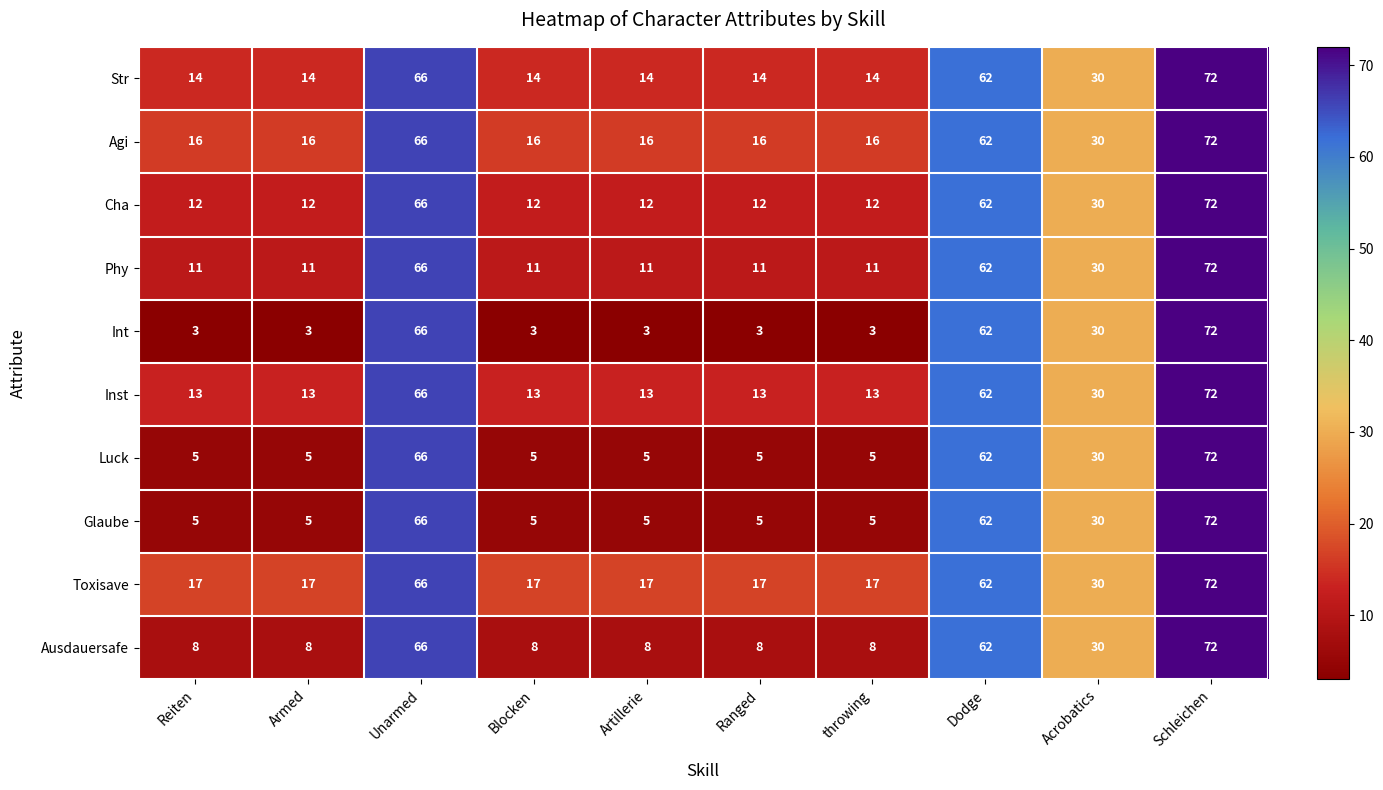

At which label is Int closest to 37?

Acrobatics